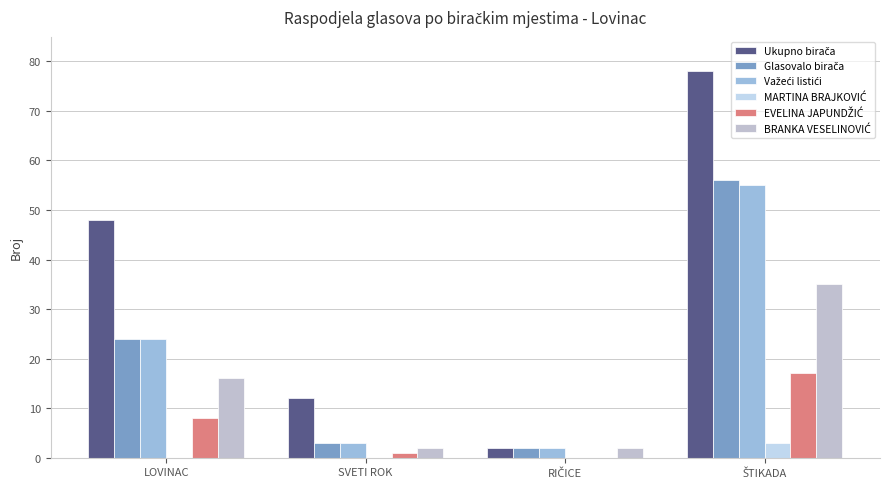

How many data points does each series have?

4